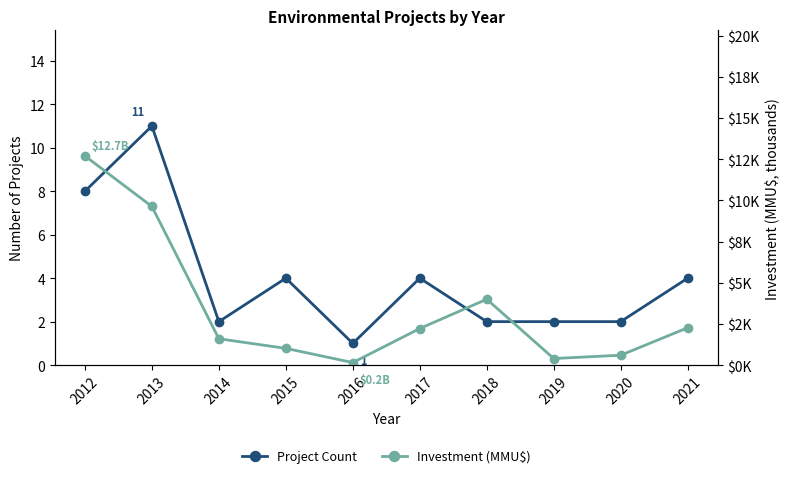

Which has a higher value, 2012 or 2016?

2012